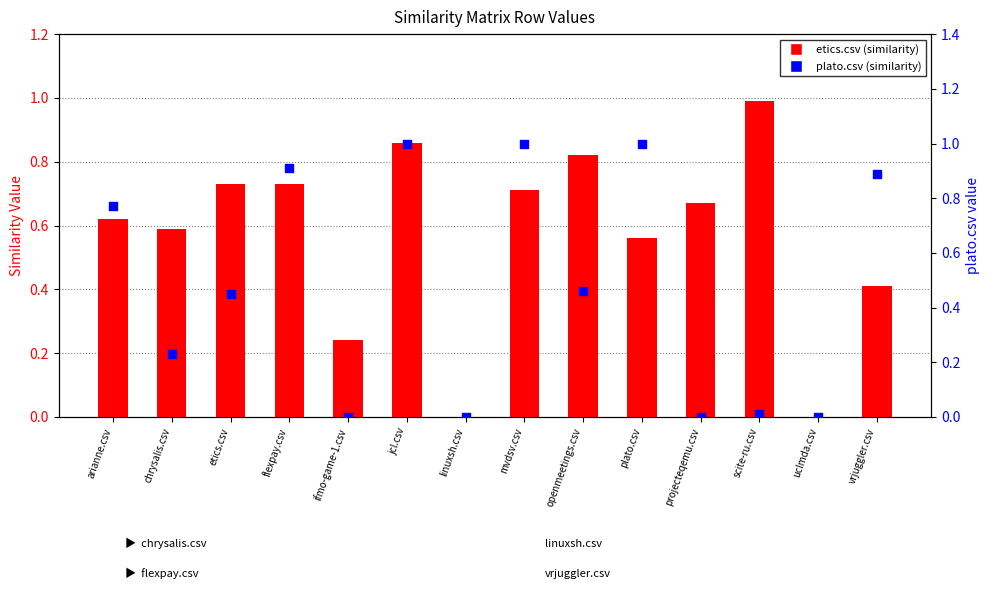

What is the total value across all series at ifmo-game-1.csv?

0.2